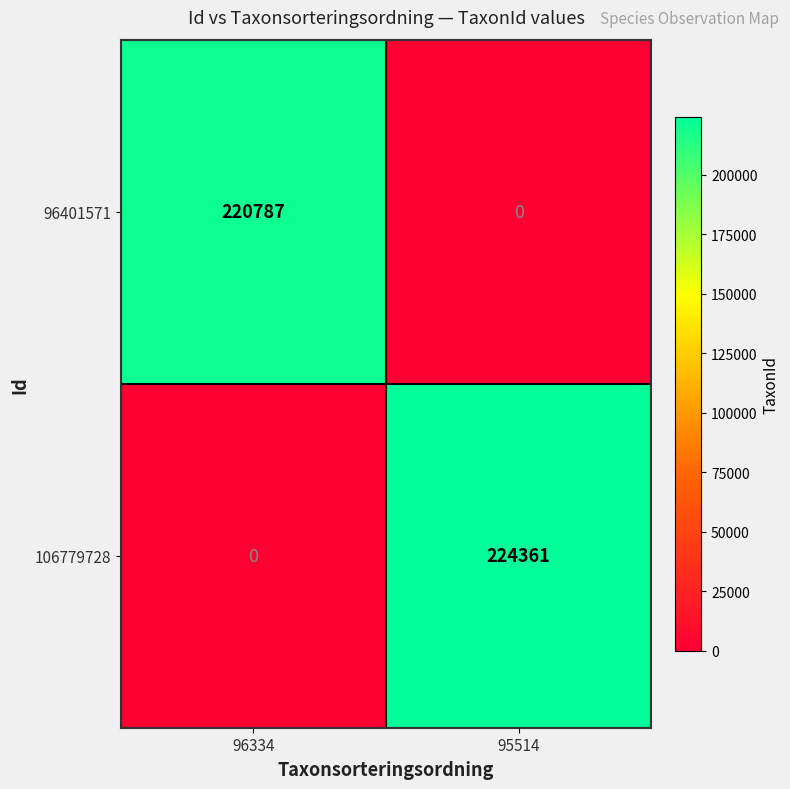

Between 96334 and 95514, which series saw the biggest shift?

106779728